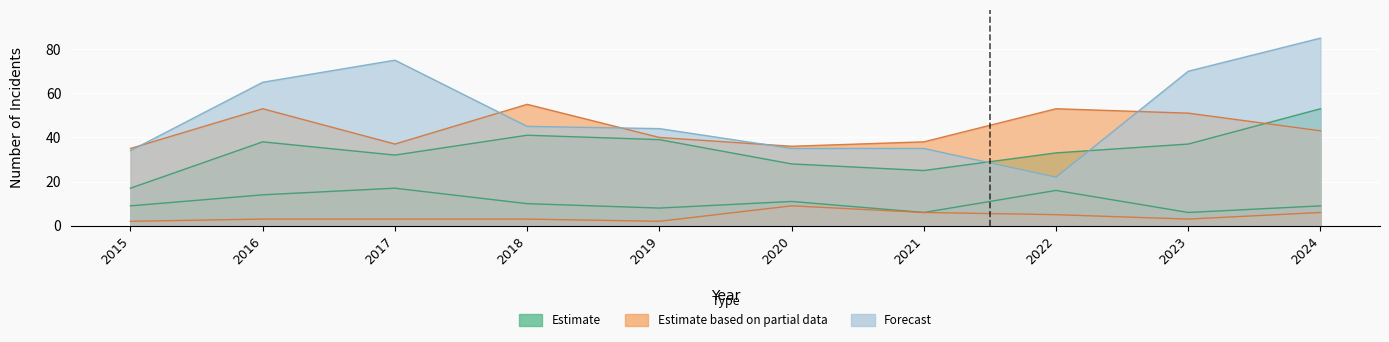

Which category has the lowest value in the Criminal Sexual Assault series?

2021